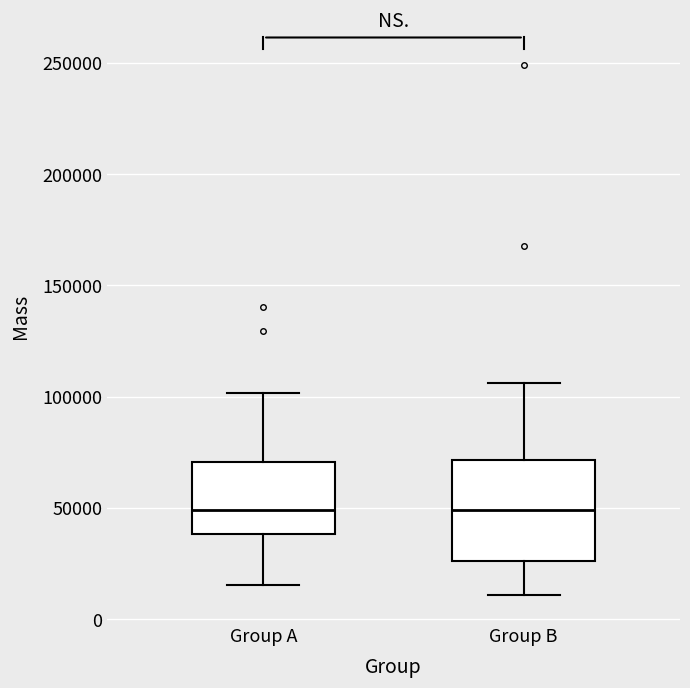

Where does the lower whisker of the box for Group A end on the y-axis? The values are not printed on the chart, so give them approximately, as read against the axis.

15000